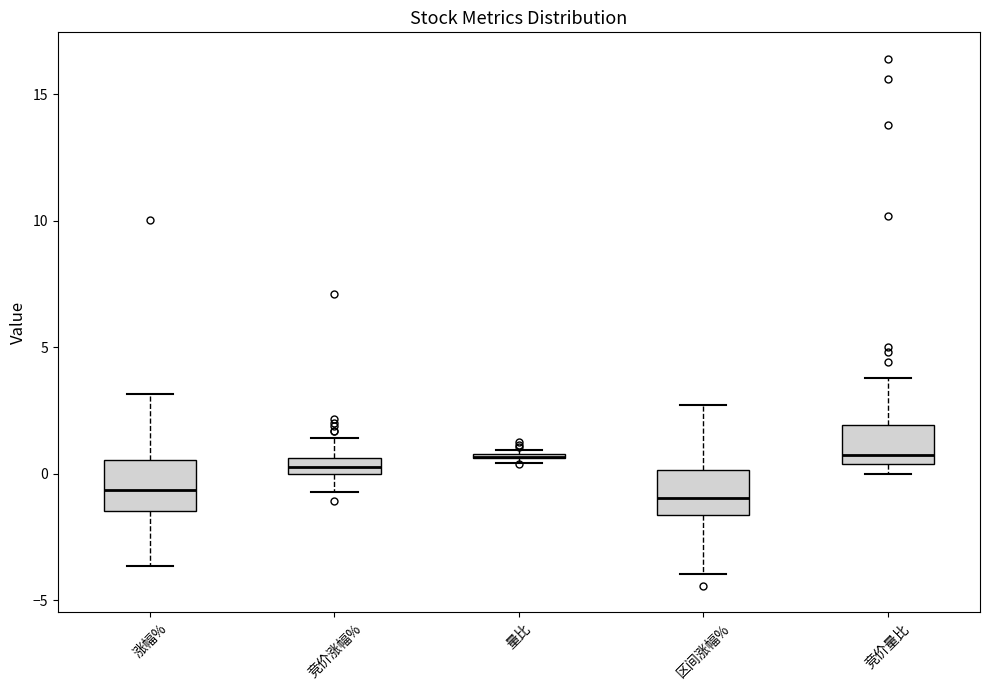

Where does the median line of the box for 竞价量比 sit on the y-axis? The values are not printed on the chart, so give them approximately, as read against the axis.

1.0